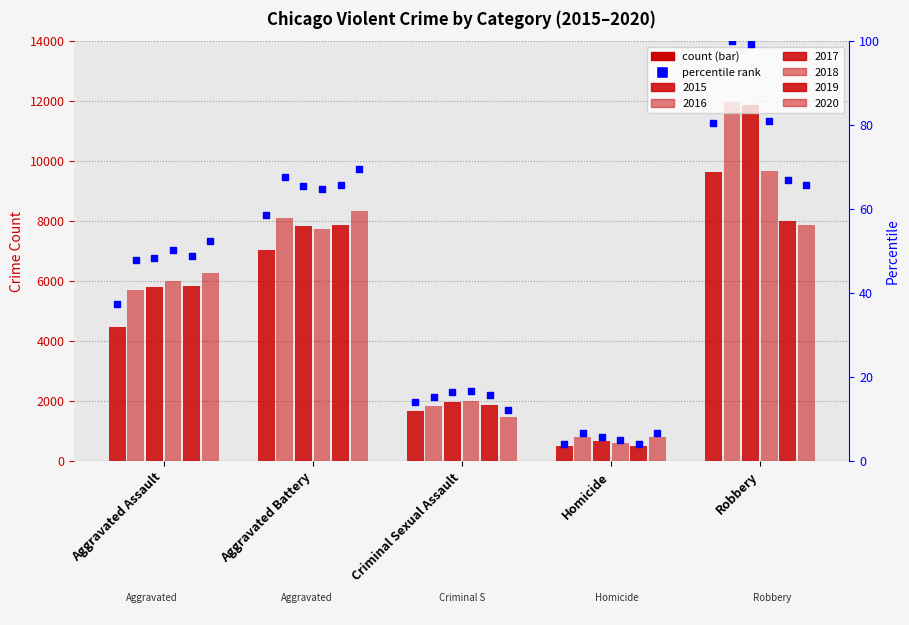

Which series has the widest spread of Y values?

pct_2017